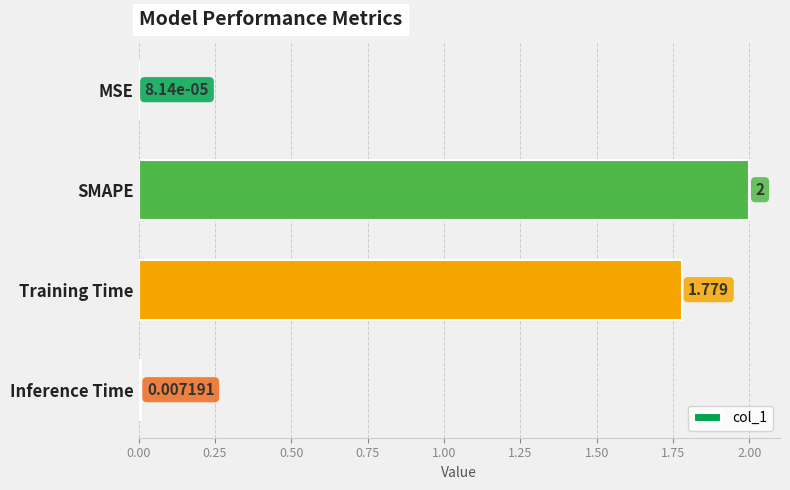

How many data points does each series have?

4